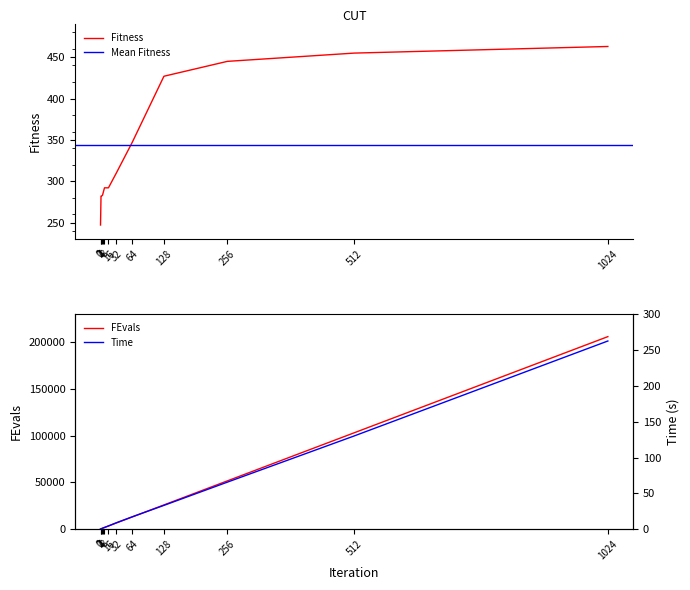

What is the minimum value for FEvals?

200